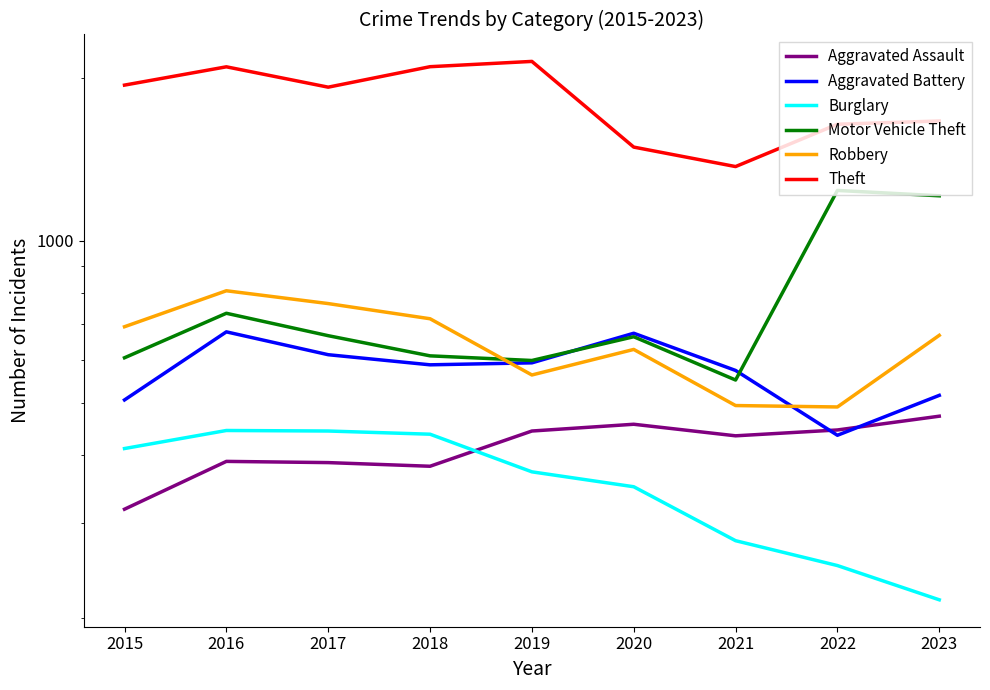

Does the chart display data point markers on the line(s)?

No